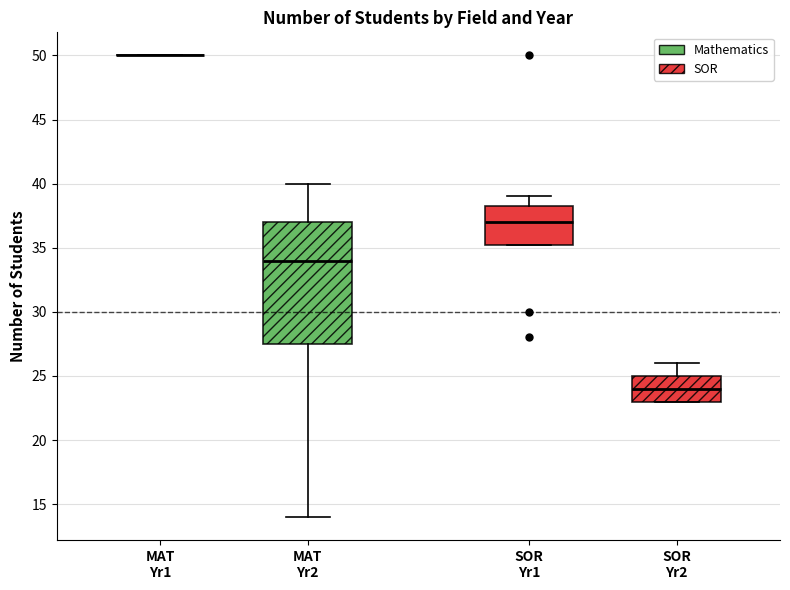

Reading left to right, transcribe this box plot: for each box, give where its median line is, the range the box spans, and where its two whiskers end, as read against the y-axis. The values are not printed on the chart, so give them approximately, as read against the axis.

MAT Yr1: box collapsed to a line at 50.0, whiskers 50.0 to 50.0
MAT Yr2: median 34.0, box 27.5 to 37.0, whiskers 14.0 to 40.0
SOR Yr1: median 37.0, box 35.5 to 38.5, whiskers 35.5 to 39.0
SOR Yr2: median 24.0, box 23.0 to 25.0, whiskers 23.0 to 26.0